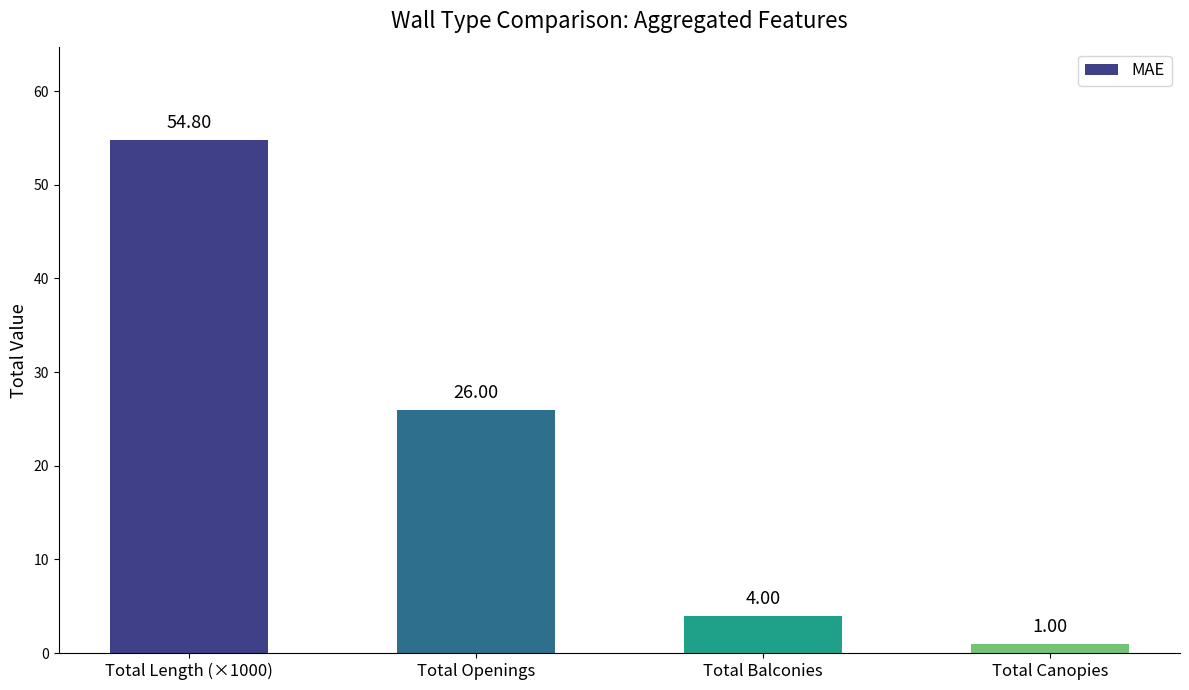

The value at Total Openings is 36.3. True or false?

False